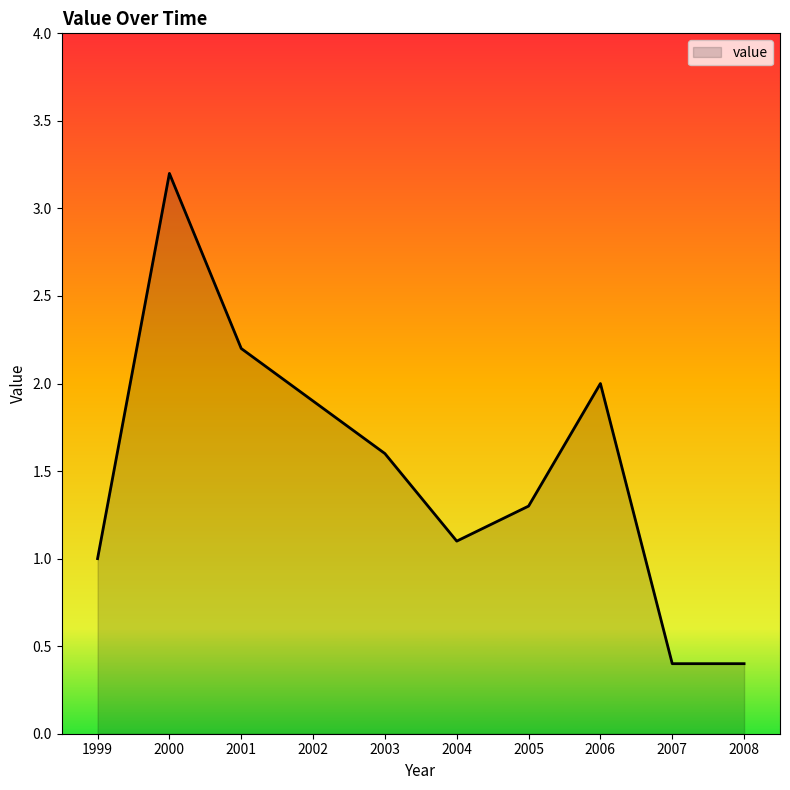

Read the value at 2000.

3.2